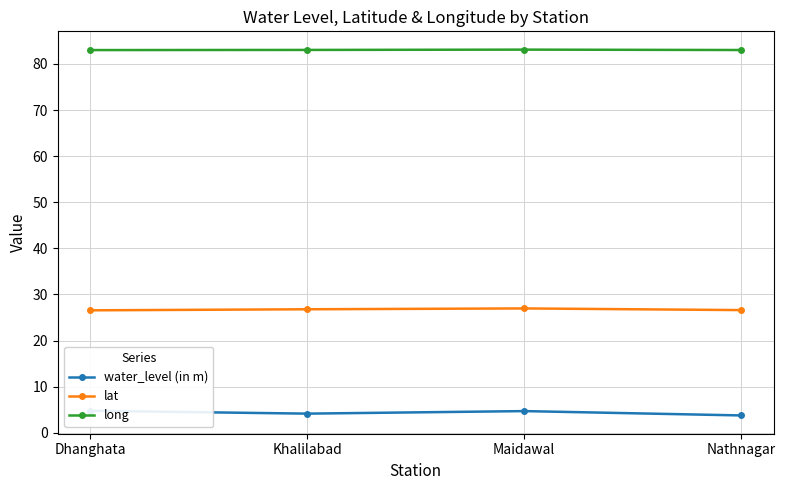

What is the spread (max minus min) of values at Khalilabad?

78.9